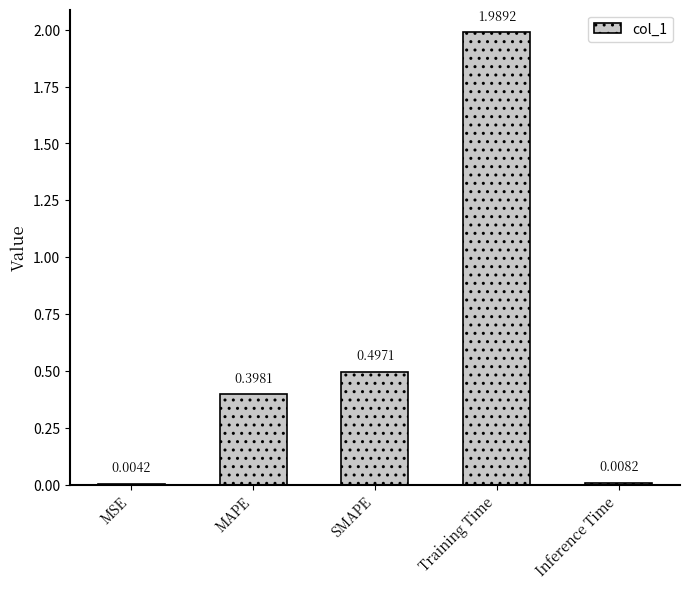

What is the difference between the values at Training Time and MAPE?

1.6